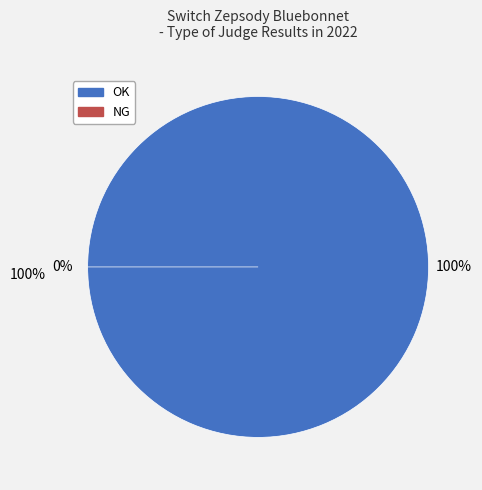

What is the change in value from OK to NG?

-2421